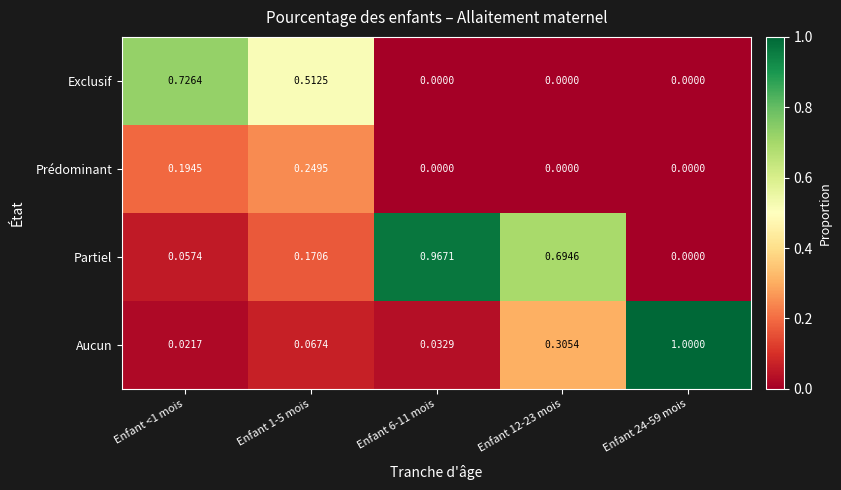

What is the total value across all series at Enfant <1 mois?

1.0